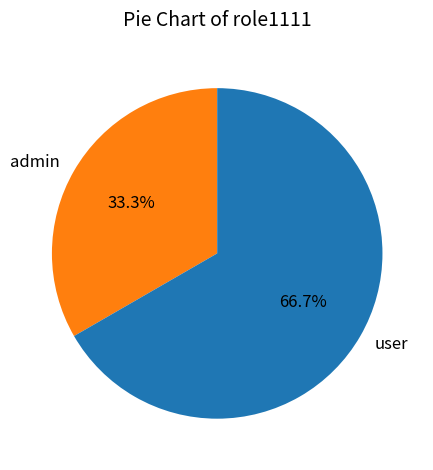

To the nearest percent, what is the combined percentage of admin and user?

100%